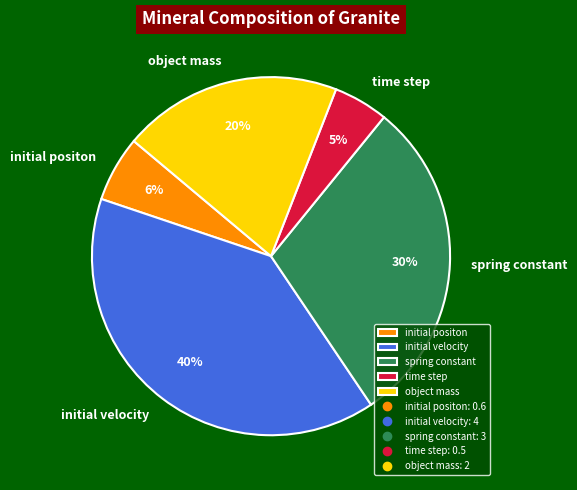

Between spring constant and time step, which is larger?

spring constant